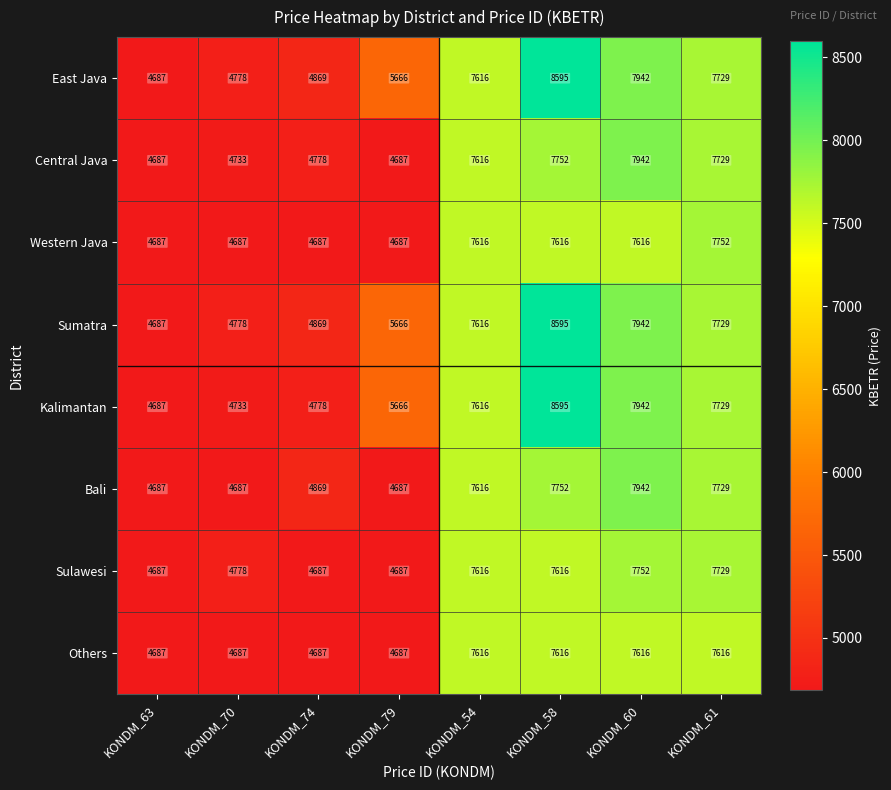

What is the sum of the Others values at KONDM_58 and KONDM_70?

12303